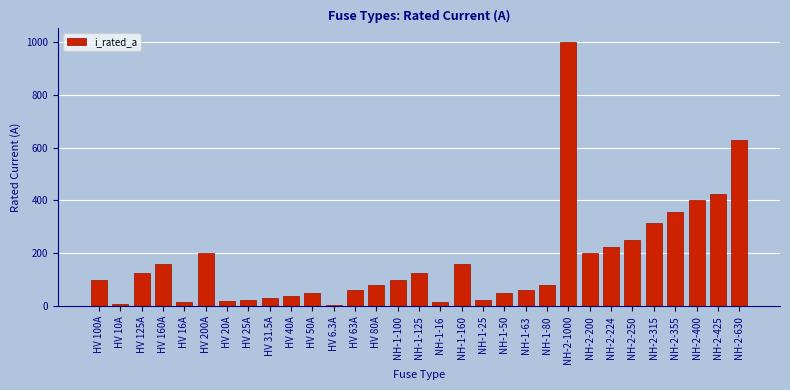

What is the change in value from HV 125A to NH-1-50?

-75.0